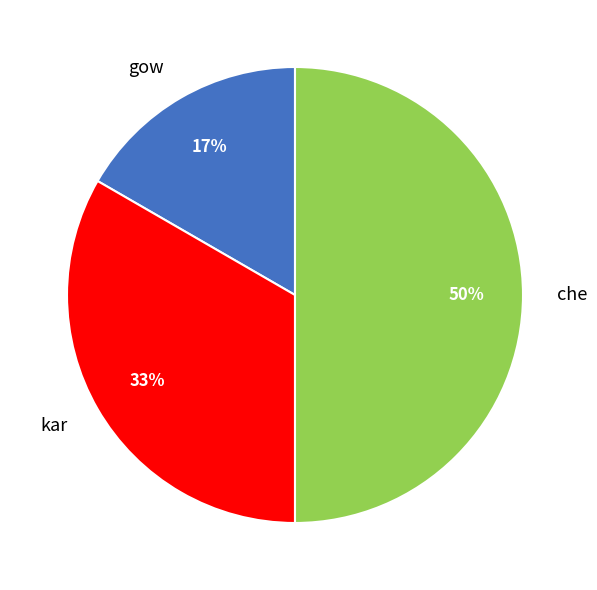

What is the smallest slice in the pie chart?

gow